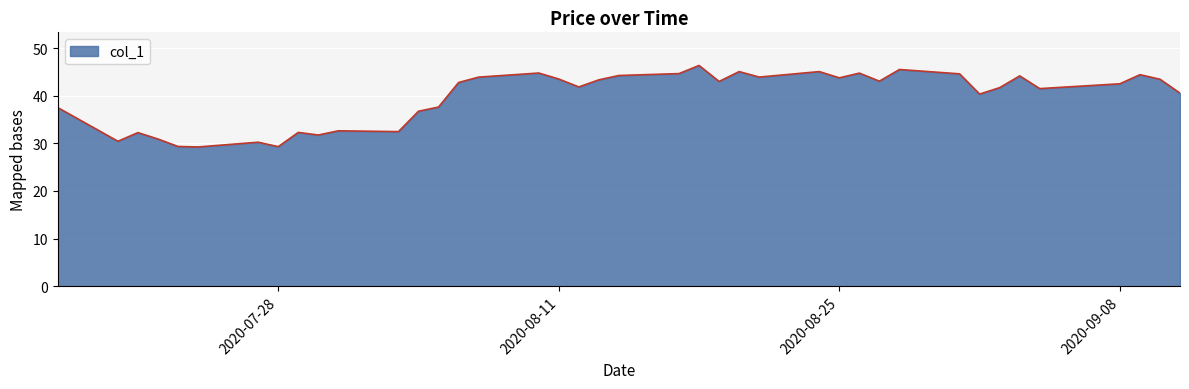

What is the difference between the maximum and minimum values?

17.1